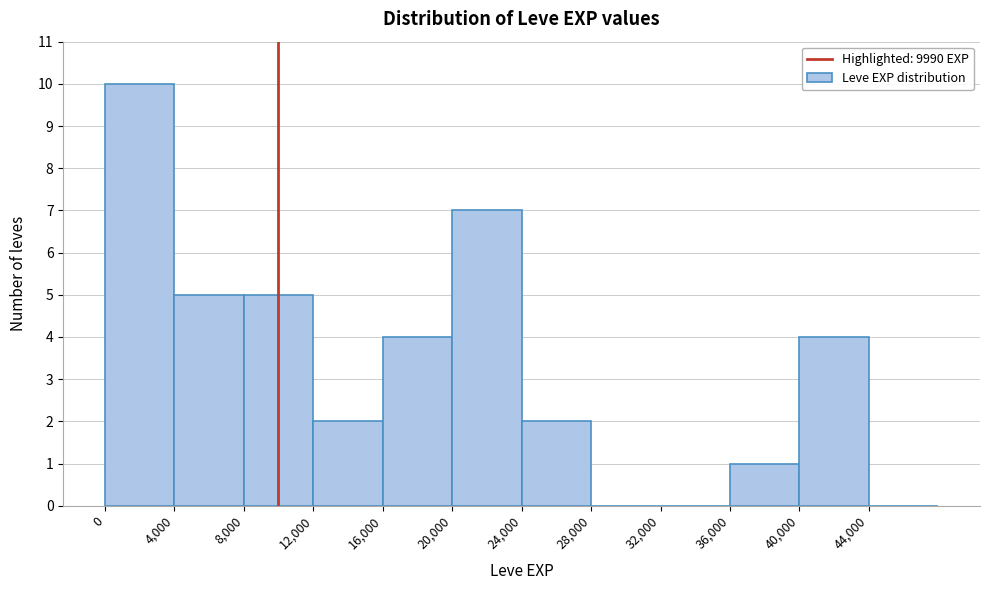

Reading left to right, list every bar in this chart as the range it spans on the x-axis followed by its height. The values are not printed on the chart, so give them approximately, as read against the axis.

0 to 4000: 10
4000 to 8000: 5
8000 to 12000: 5
12000 to 16000: 2
16000 to 20000: 4
20000 to 24000: 7
24000 to 28000: 2
28000 to 32000: 0
32000 to 36000: 0
36000 to 40000: 1
40000 to 44000: 4
44000 to 48000: 0